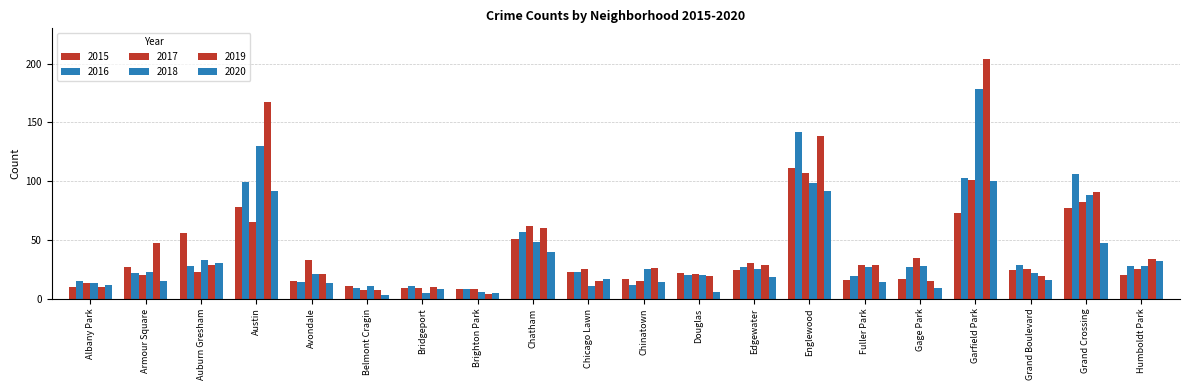

At which label is 2015 closest to 59?

Auburn Gresham